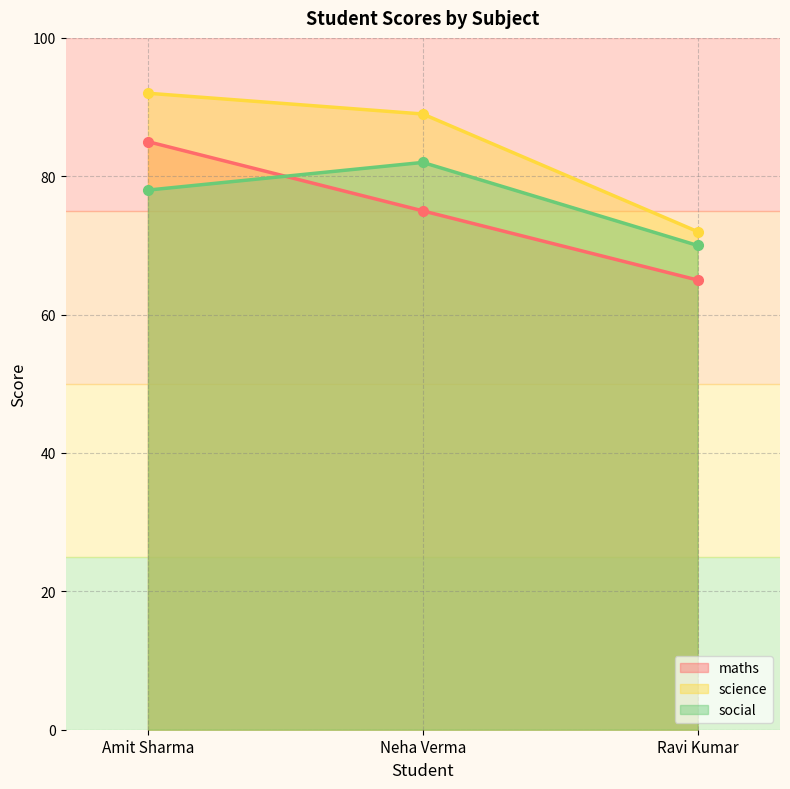

What is the label of the 3rd point from the right?

Amit Sharma